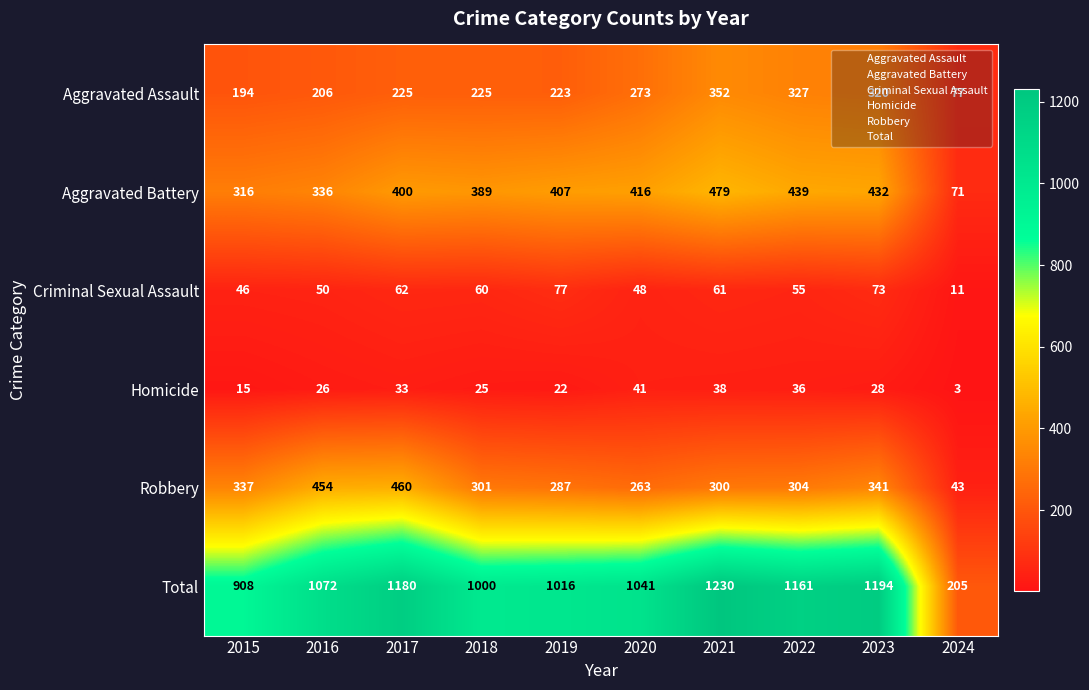

Is it true that Aggravated Battery equals 416 at 2020?

True